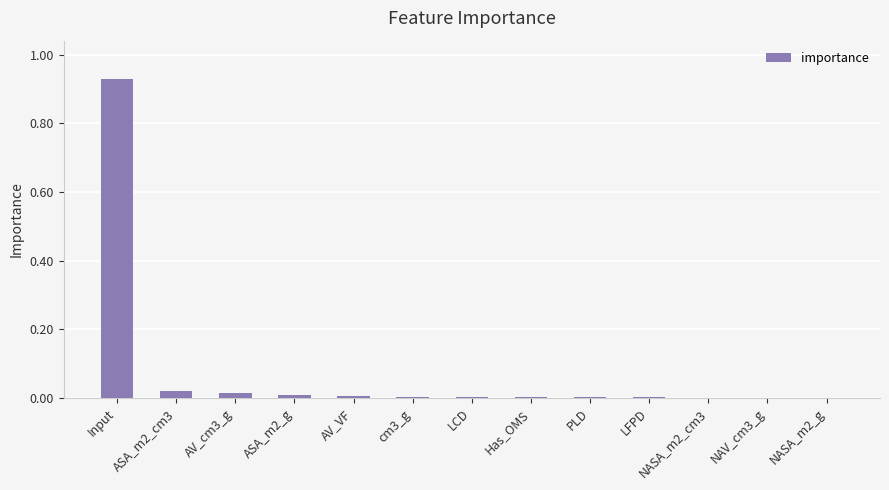

The value at AV_cm3_g is 0.0. True or false?

True